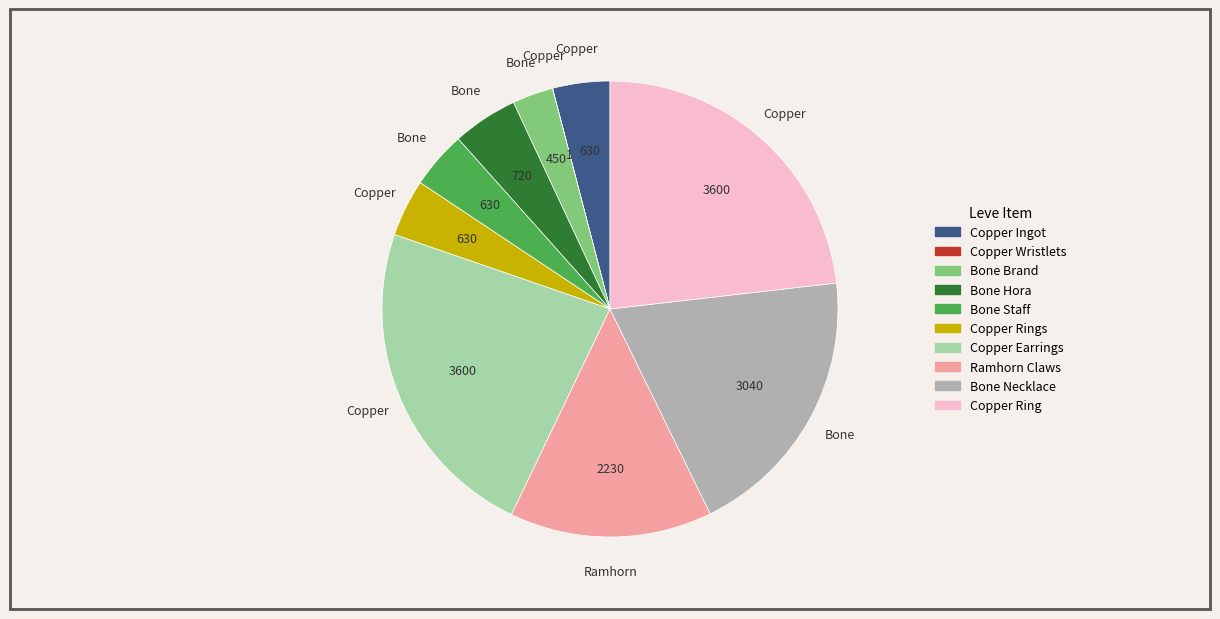

Is there any slice that represents more than half of the pie?

No